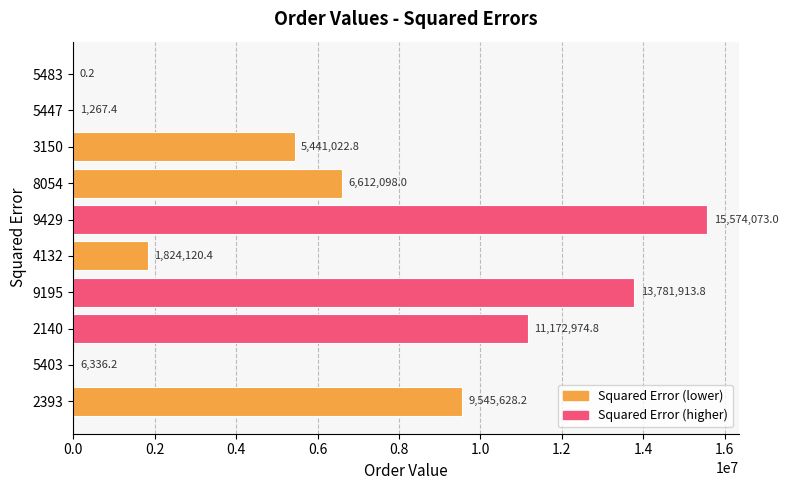

The chart shows a value of 6336.2 at 5403. True or false?

True